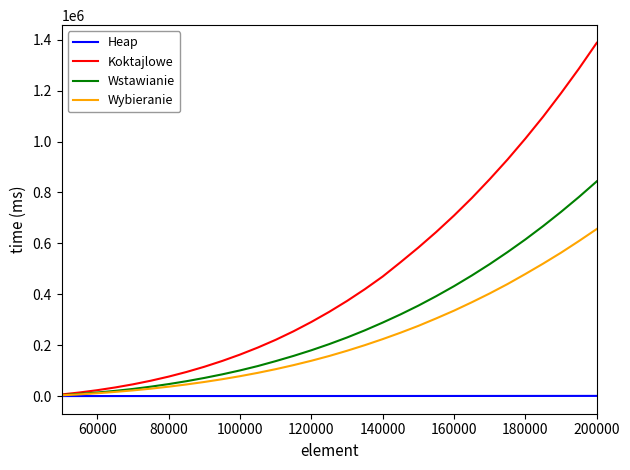

List the series in order of their peak value, highest first.

Koktajlowe, Wstawianie, Wybieranie, Heap